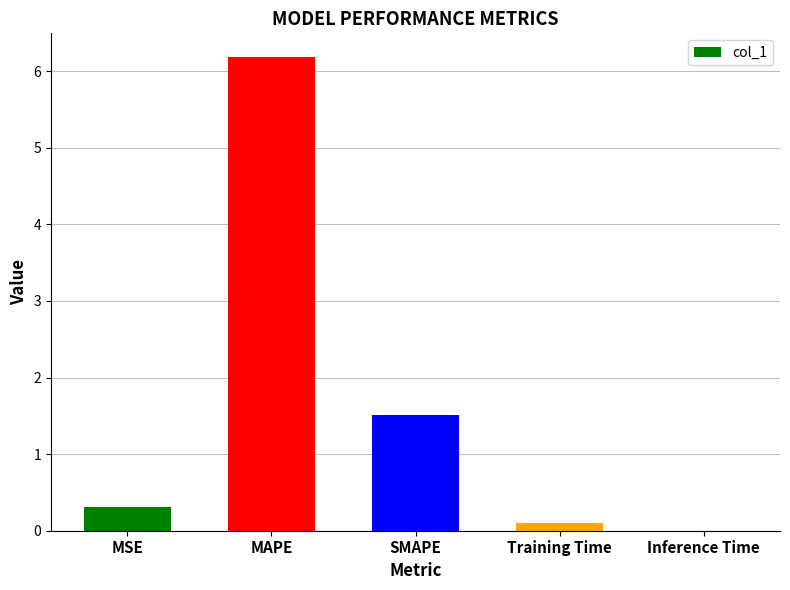

The value at MAPE is 6.2. True or false?

True